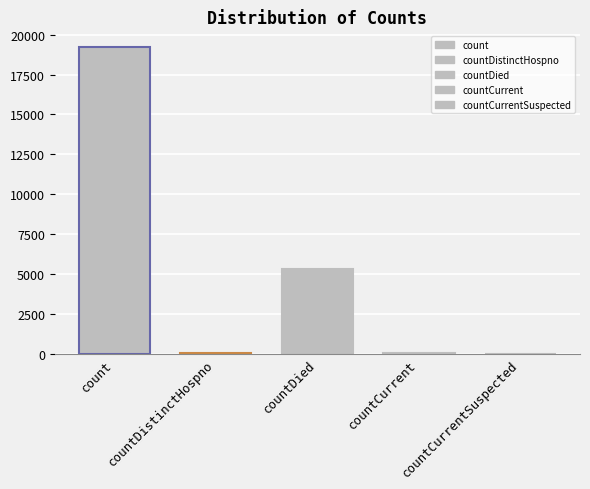

Reading left to right, transcribe all the data shown in this chart.

19246	31	5319	36	0